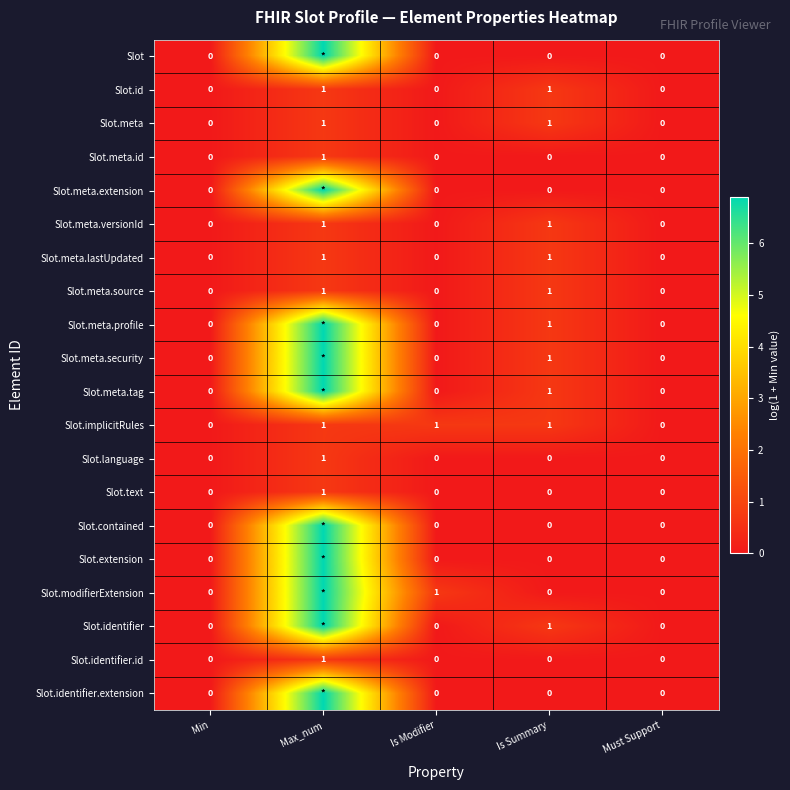

How many series are shown in this chart?

20